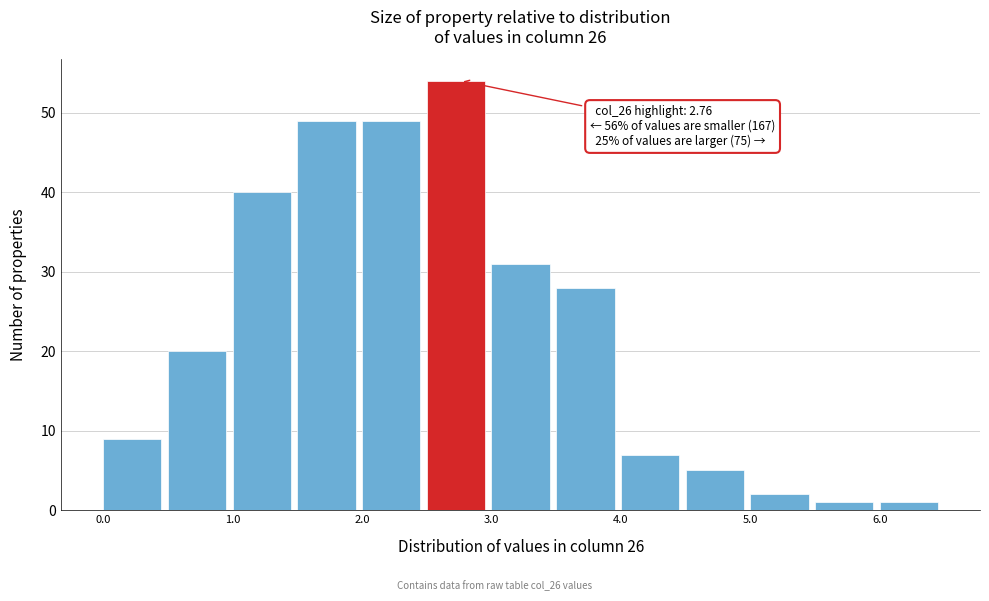

Over which range of the x-axis is the bar tallest?

2.5 to 3.0